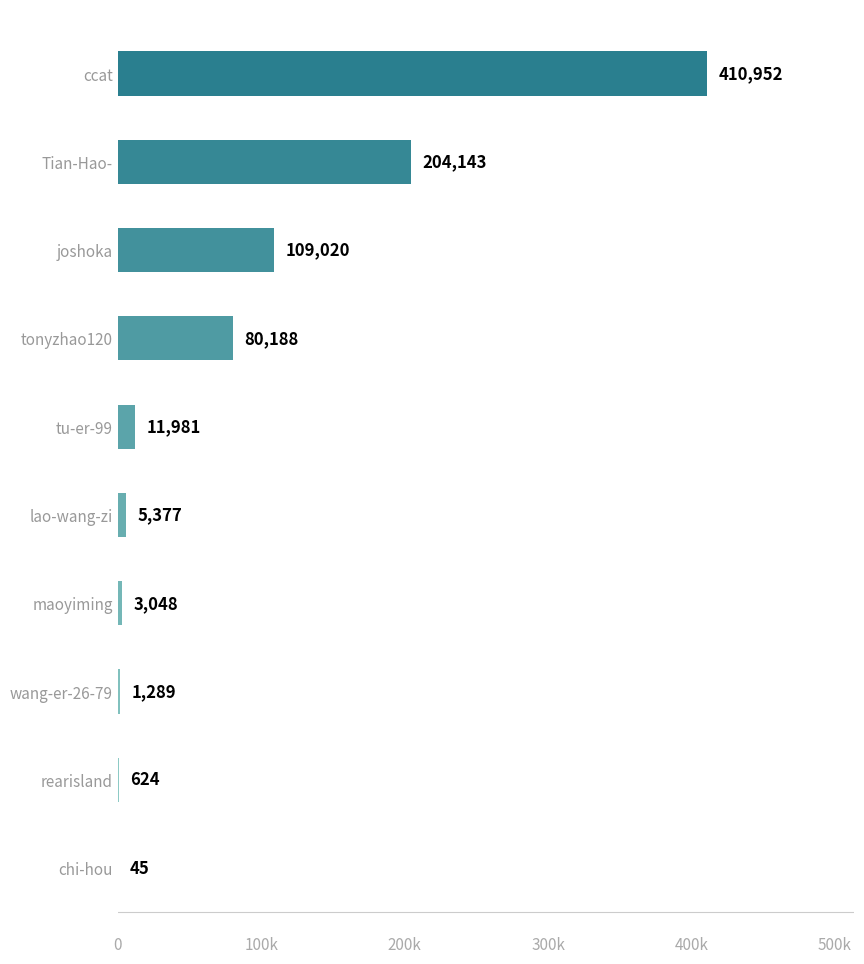

Are the bars horizontal?

Yes